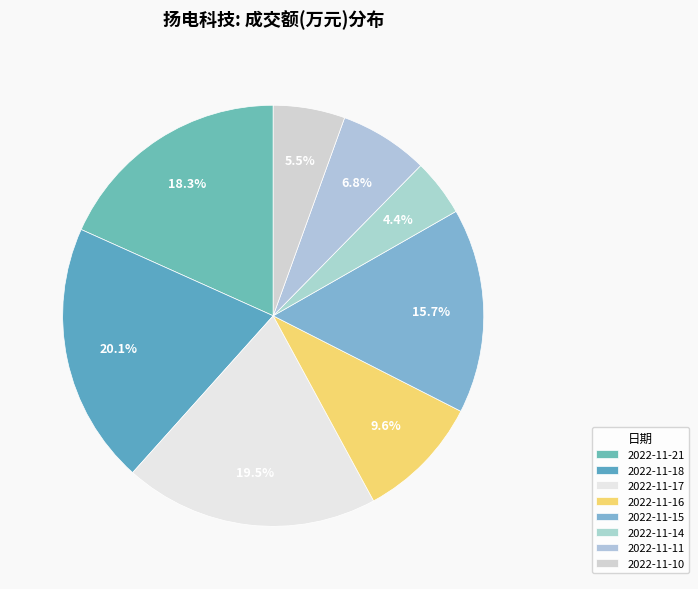

How many slices are in this pie chart?

8